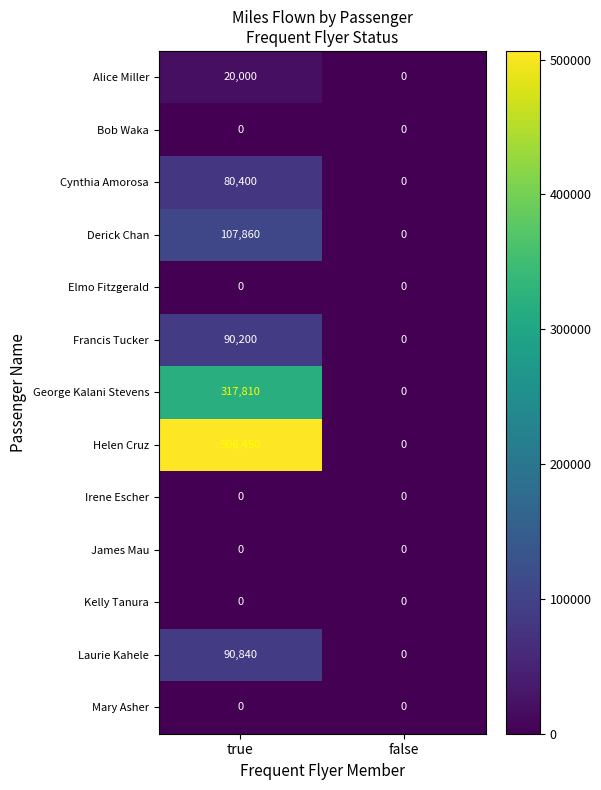

What is the sum of all Helen Cruz values?

506450